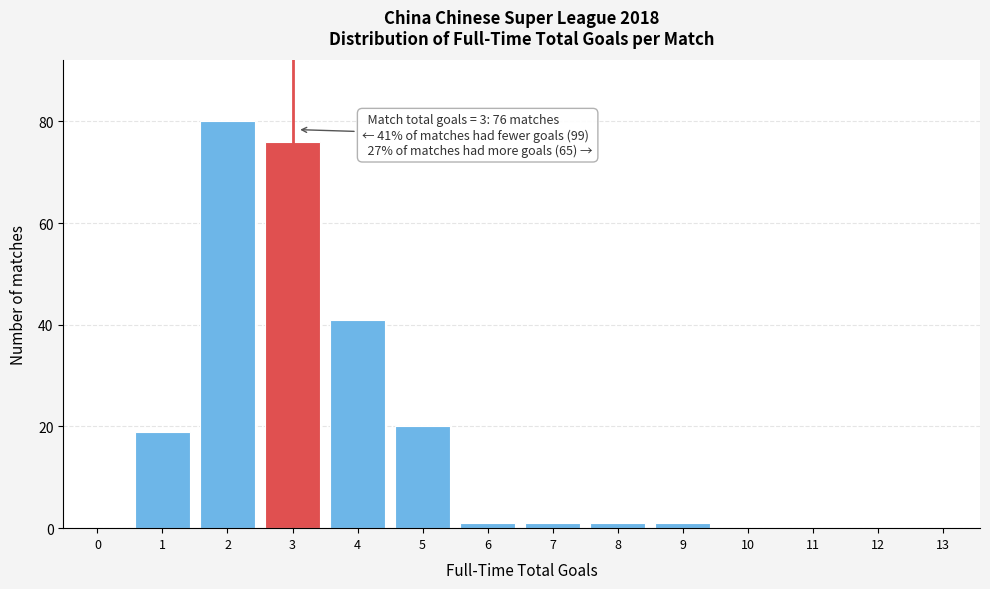

Reading right to left, extract all data points from this chart.

13=0	12=0	11=0	10=0	9=1	8=1	7=1	6=1	5=20	4=41	3=76	2=80	1=19	0=0